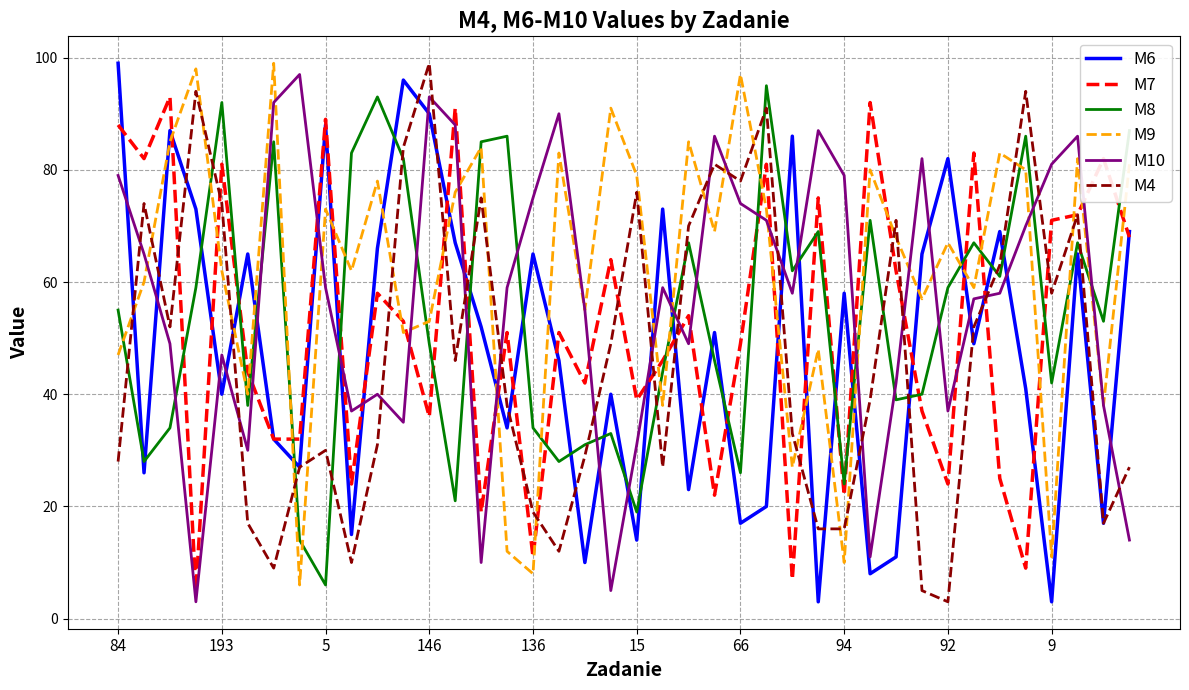

What is the minimum value shown in the chart?

3